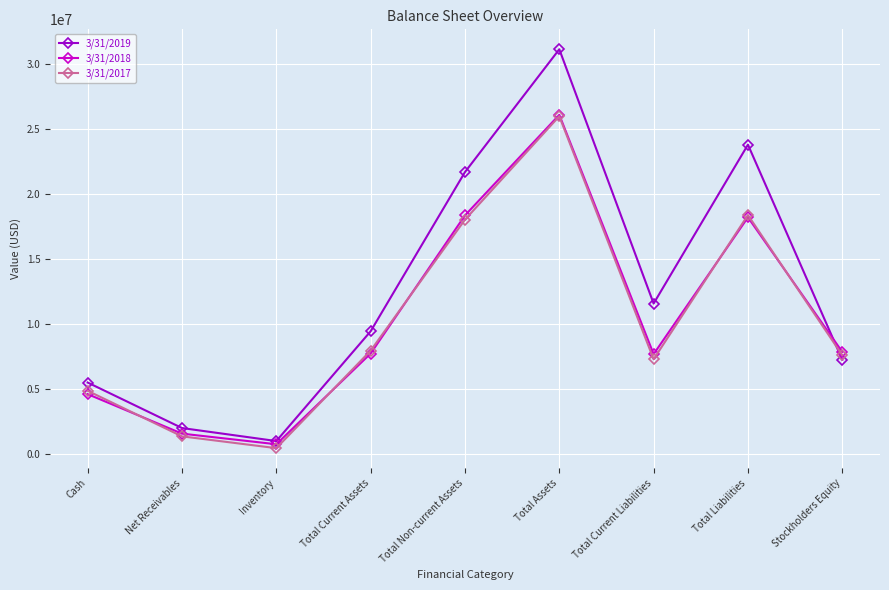

What is the total value across all series at Stockholders Equity?

22734633